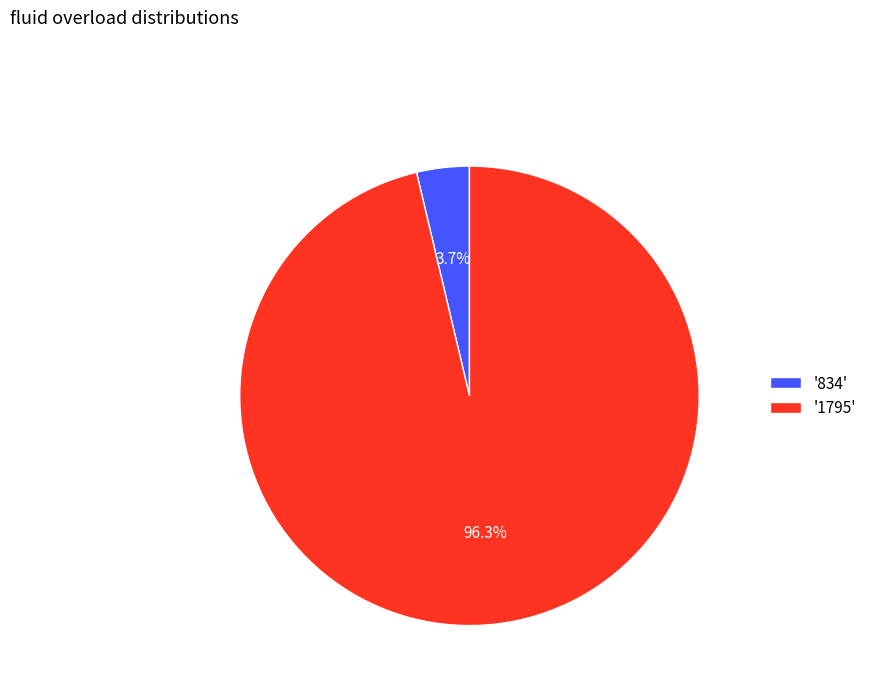

What is the largest slice in the pie chart?

'1795'